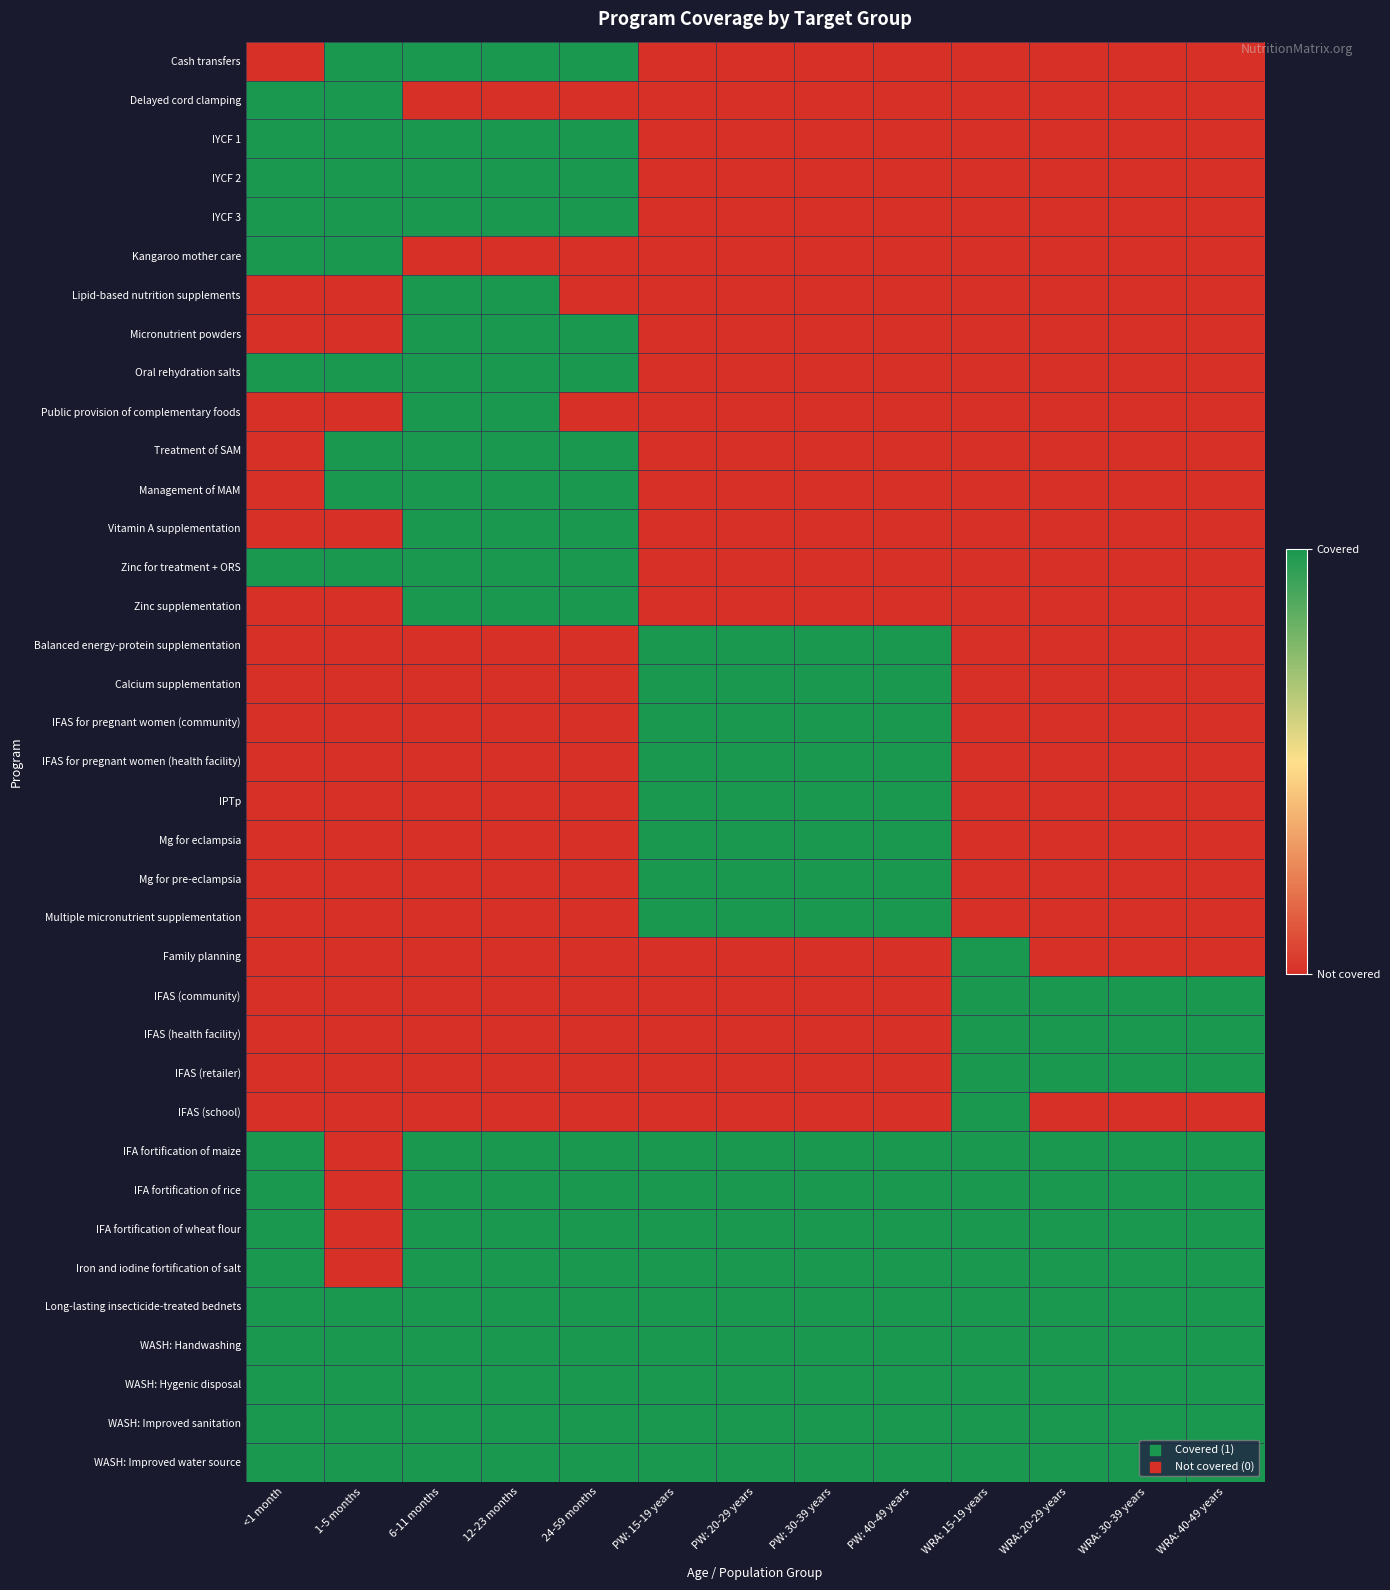

At which category is the sum across all series the highest?

6-11 months